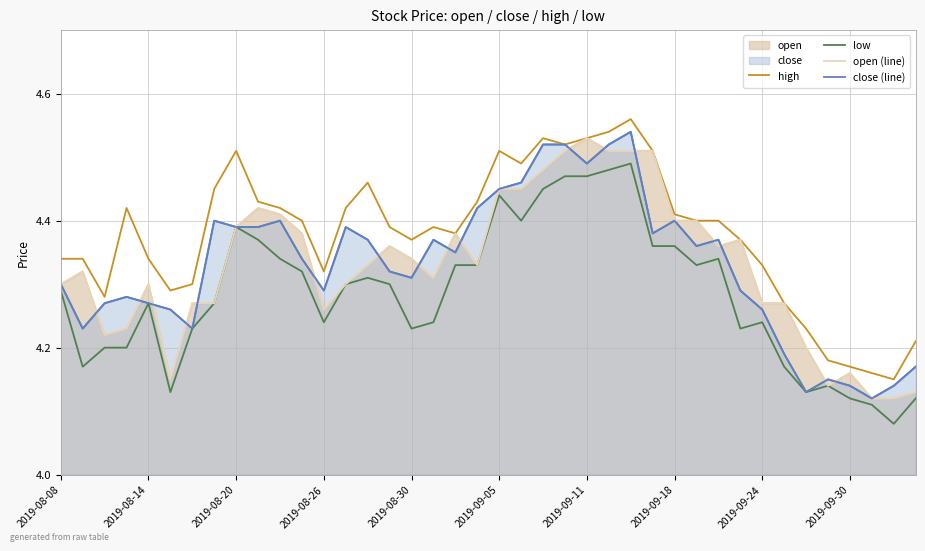

How many interior local peaks does the open (line) series have?

8